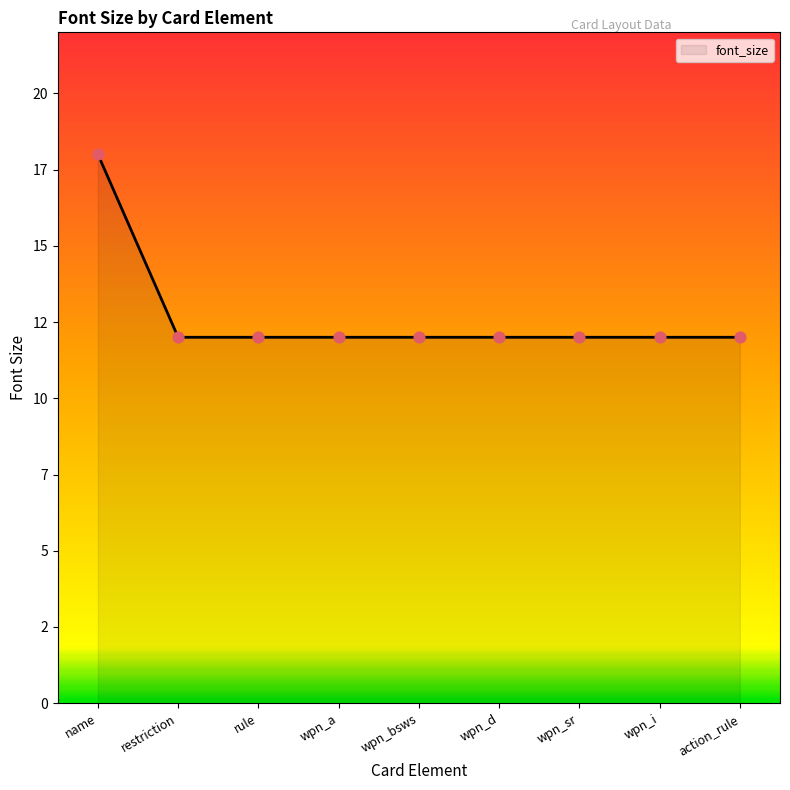

Approximately how many times larger is the value at restriction compared to rule?

1.0